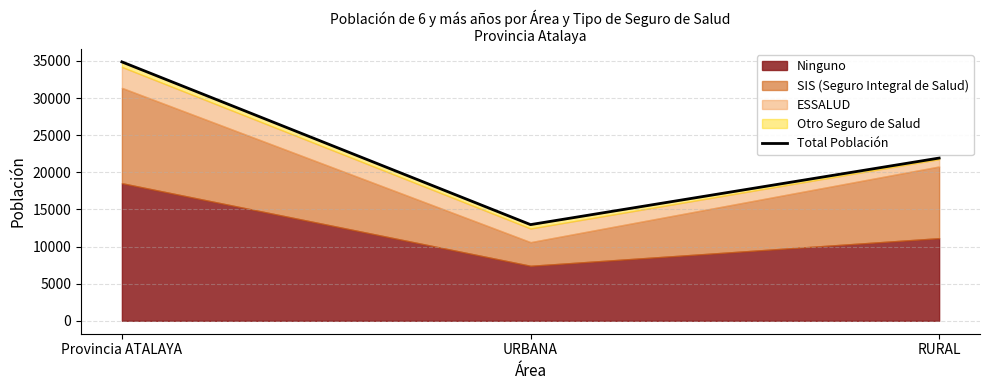

Which category has the lowest value across all series?

URBANA